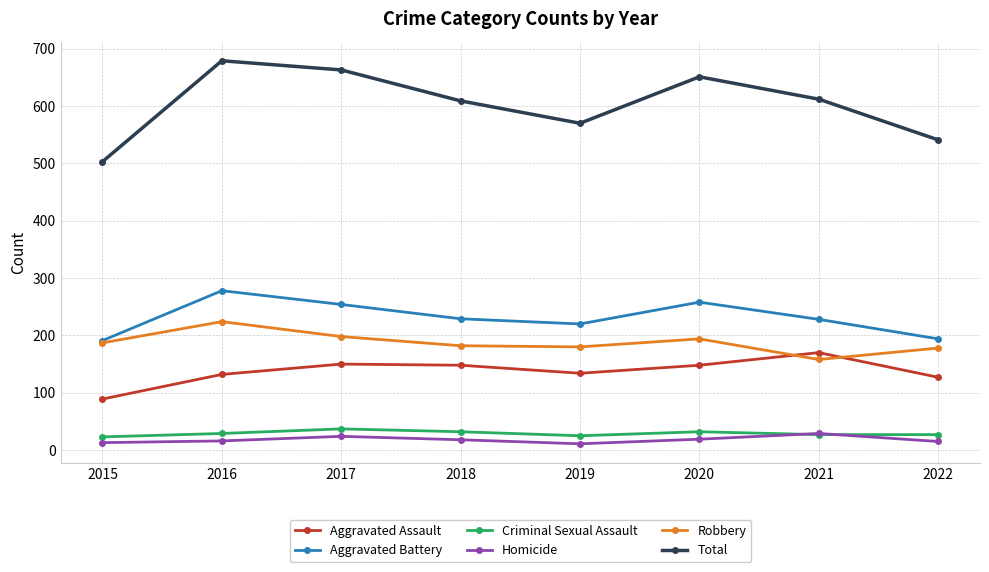

What is the minimum value for Total?

503